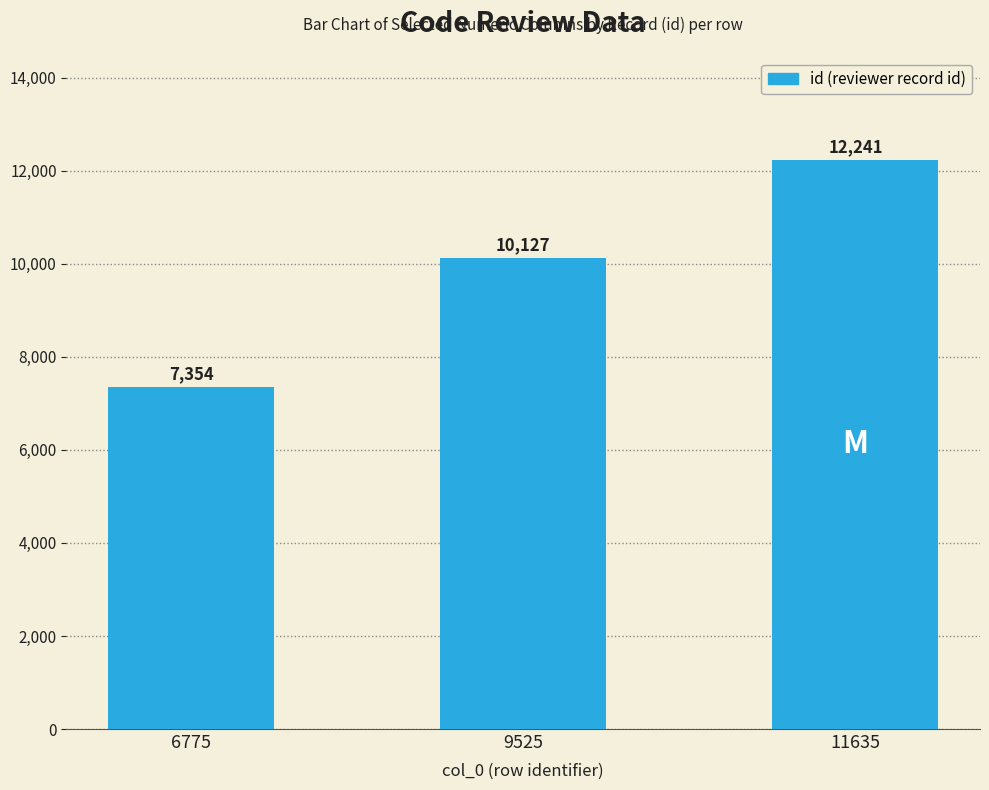

Reading left to right, extract all data points from this chart.

7354	10127	12241